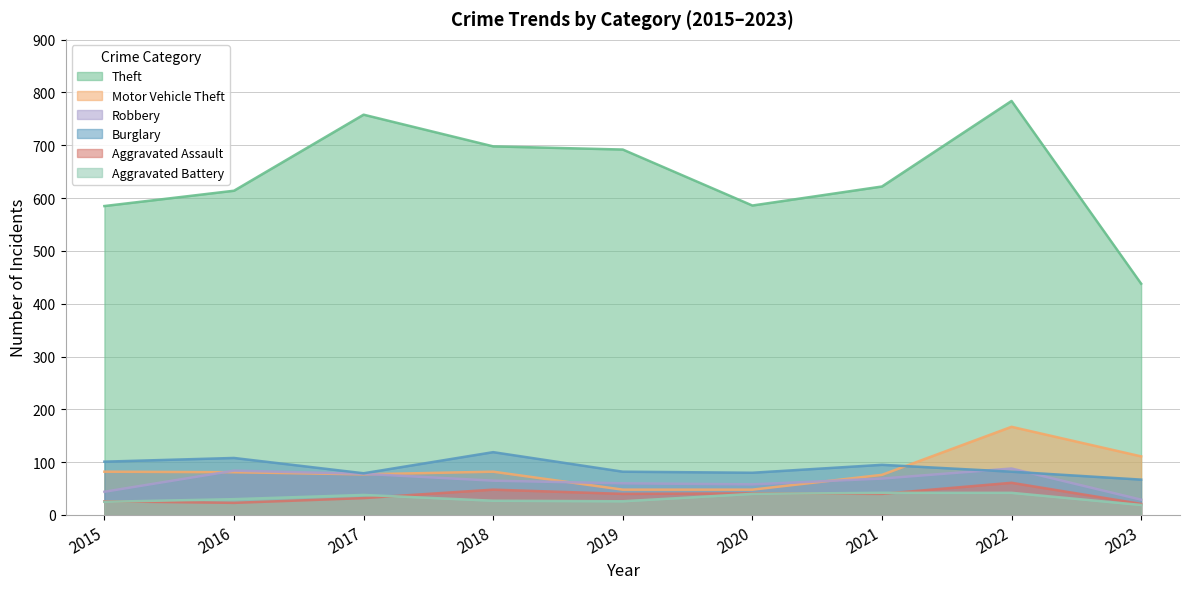

List the labels in order of Theft value, largest first.

2022, 2017, 2018, 2019, 2021, 2016, 2020, 2015, 2023